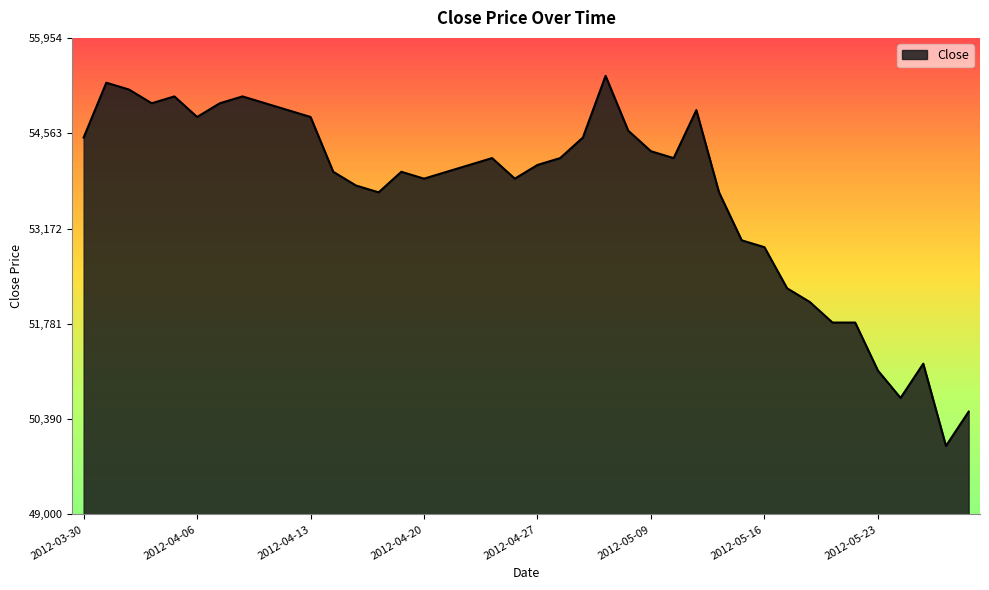

Does the chart display data point markers on the line(s)?

No